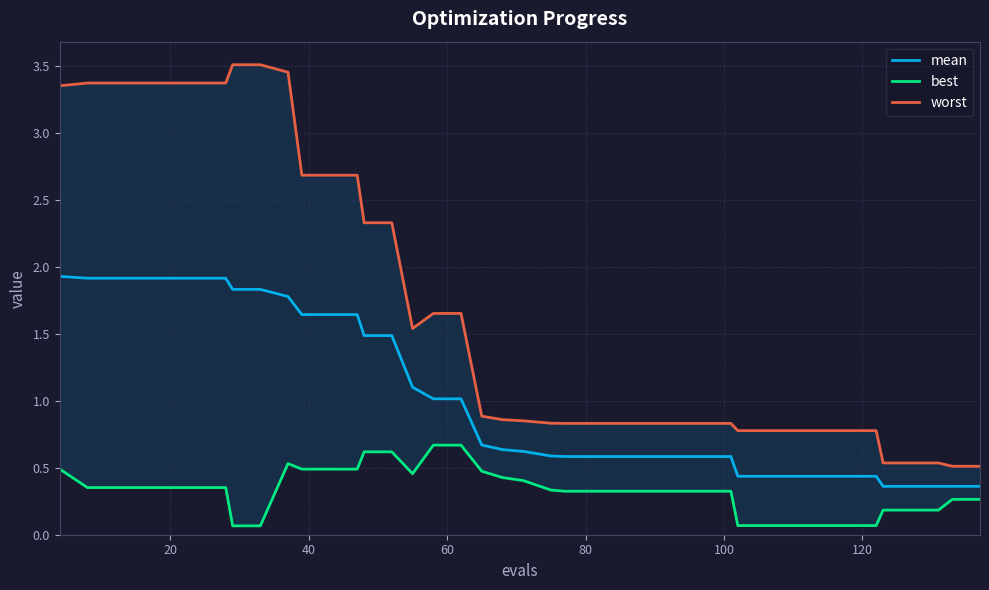

Count the number of categories in the chart.

40